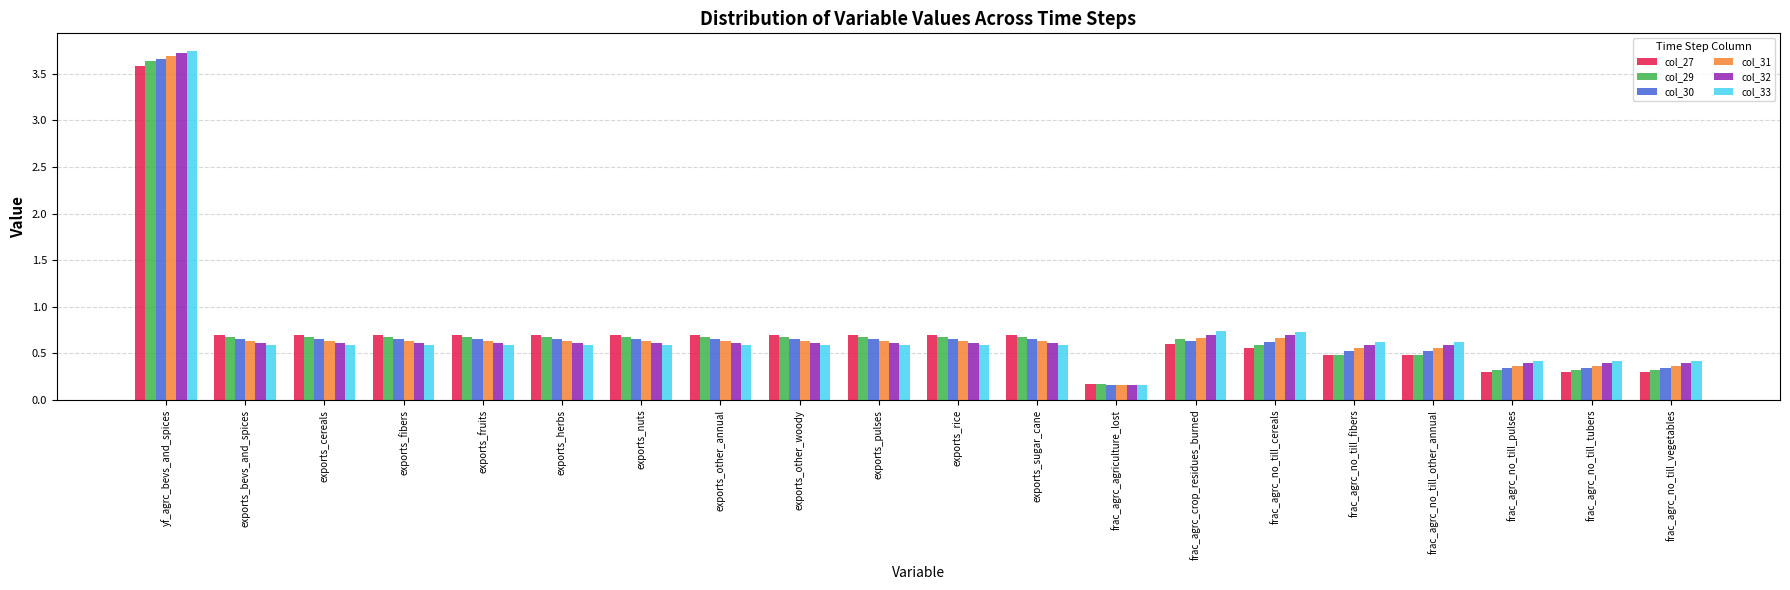

The col_30 series shows 0.6 at frac_agrc_no_till_cereals. True or false?

True